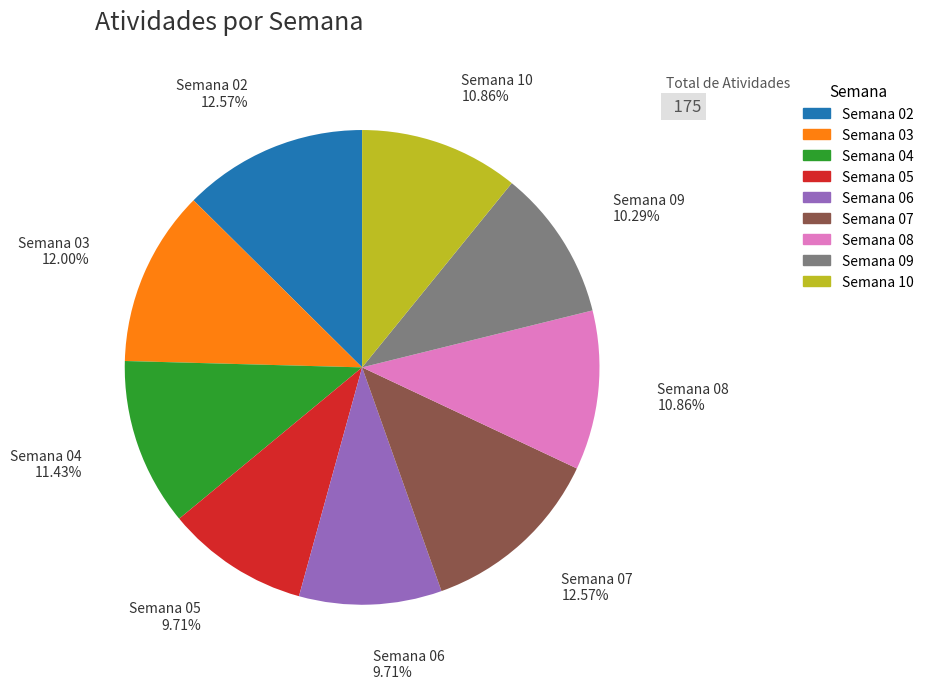

Which has a higher value, Semana 10 or Semana 04?

Semana 04